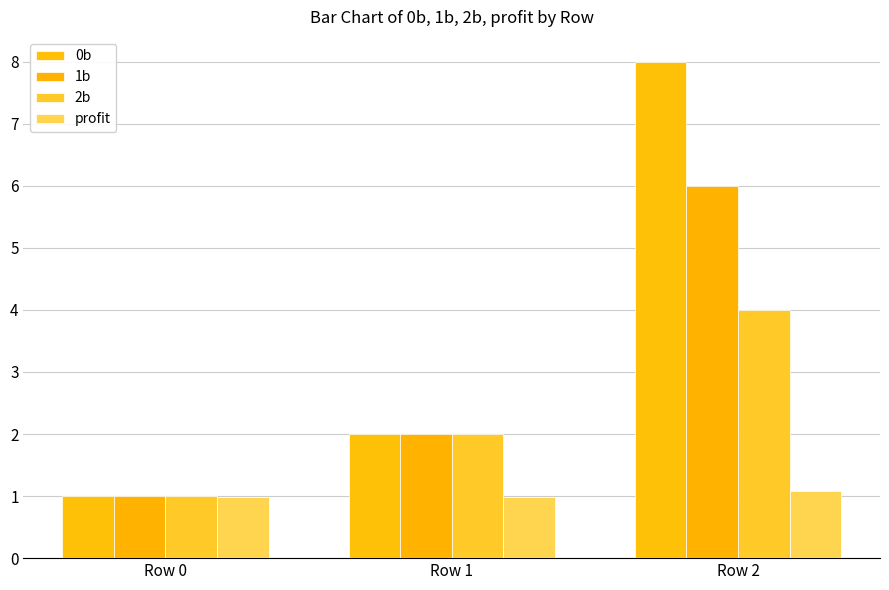

What is the value of the 2b bar at the 2nd from the left?

2.0